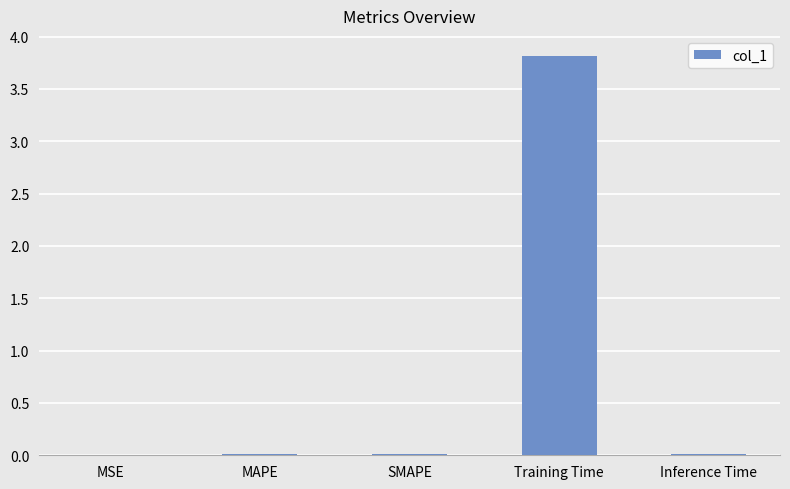

What is the sum of all values?

3.9